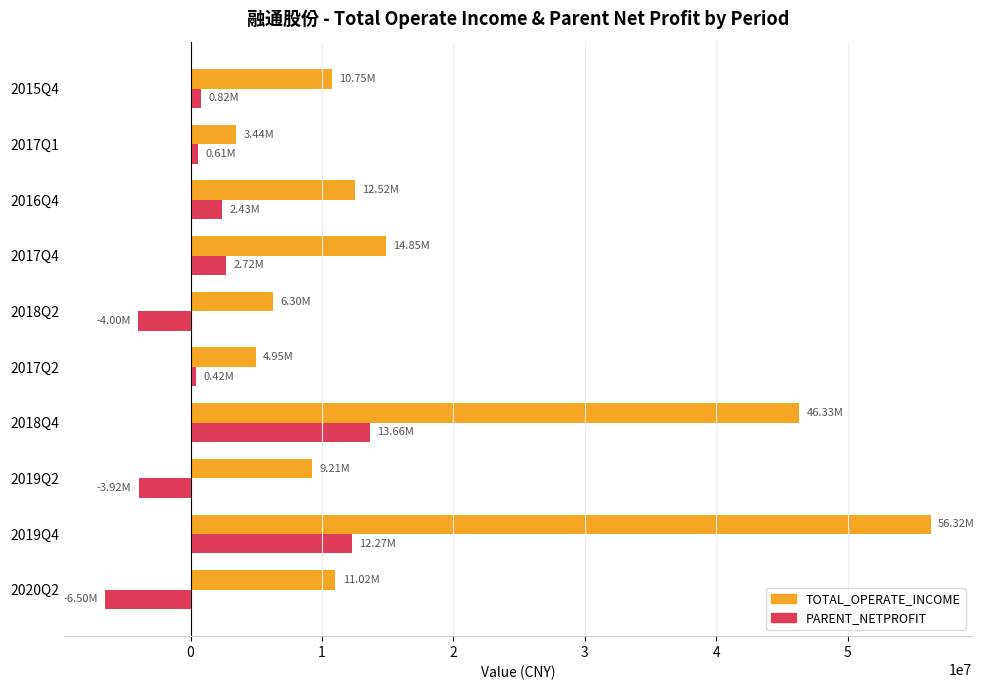

List the series in order of their peak value, lowest first.

PARENT_NETPROFIT, TOTAL_OPERATE_INCOME